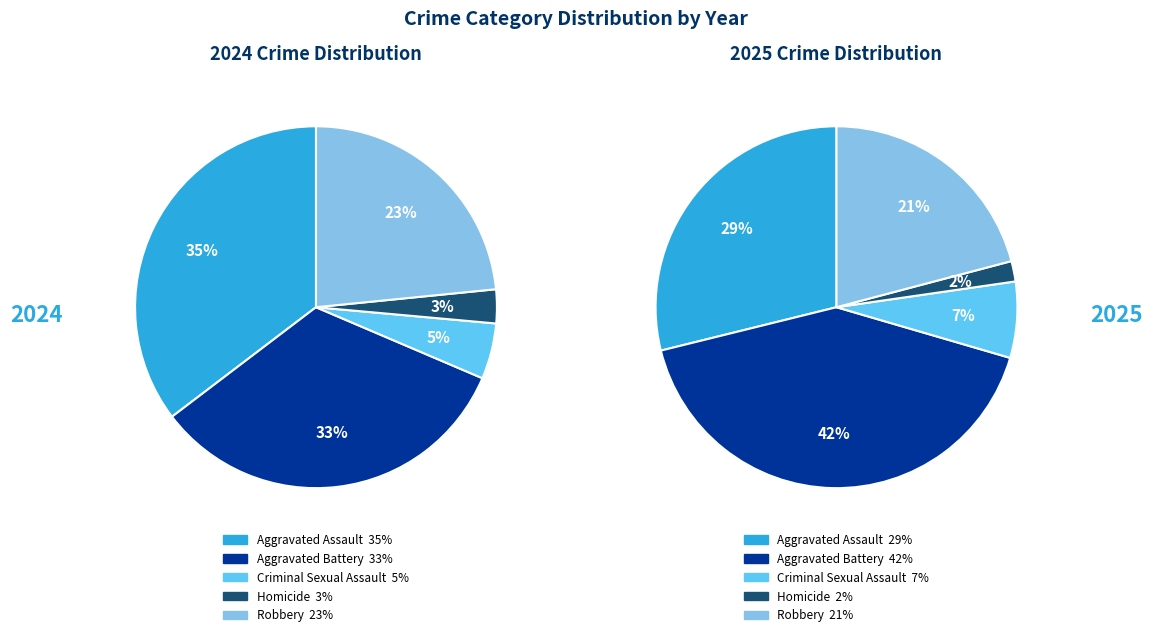

What is the smallest slice in the pie chart?

Homicide